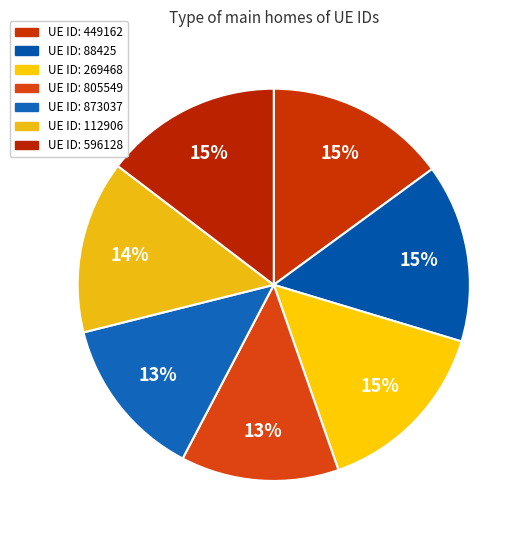

Is there any slice that represents more than half of the pie?

No